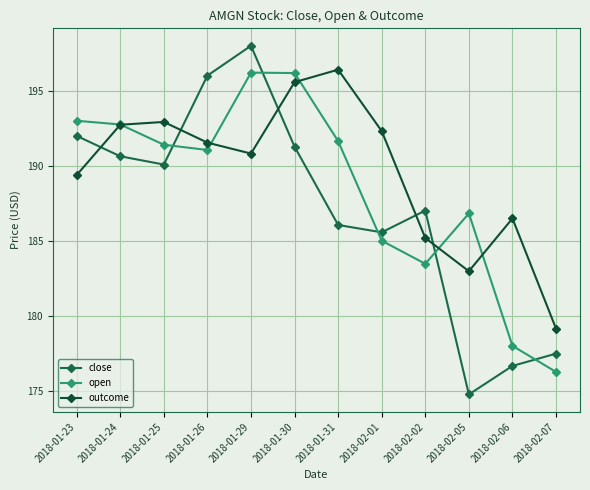

At which label is open closest to 186?

2018-02-05